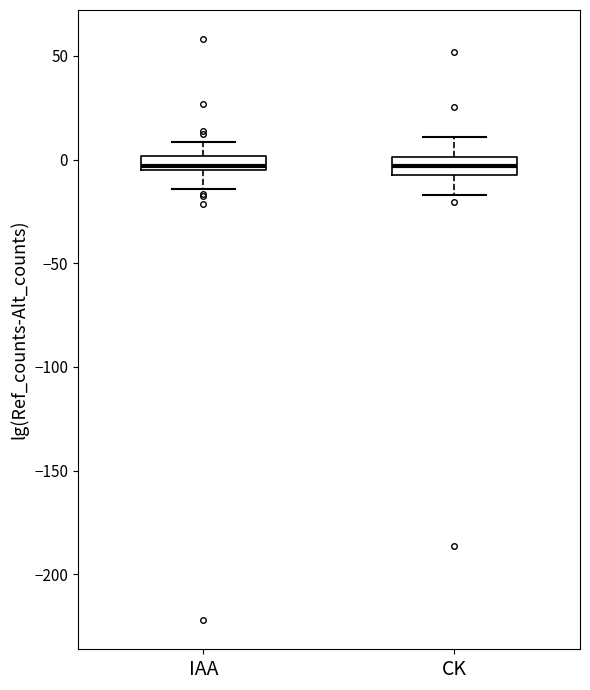

Where is the lower edge of the box for IAA on the y-axis? The values are not printed on the chart, so give them approximately, as read against the axis.

-5